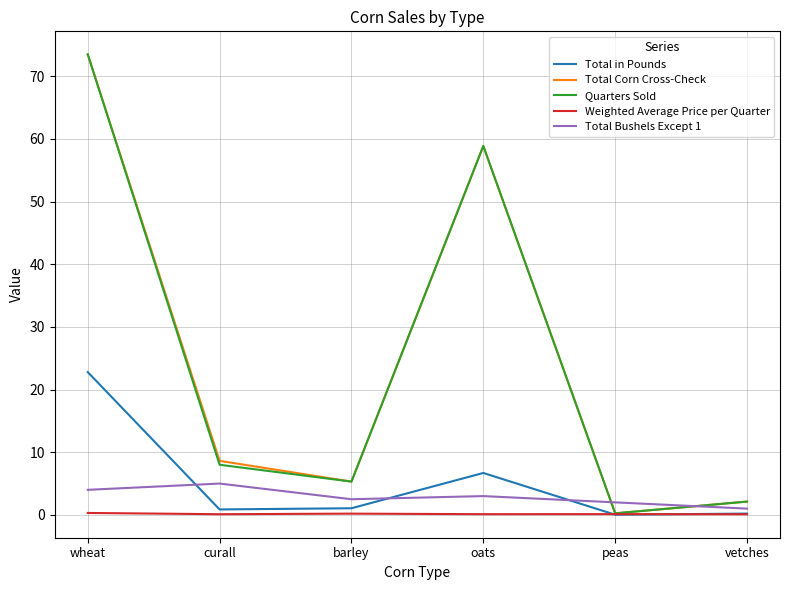

True or false: Total Bushels Except 1 and Quarters Sold cross at least once.

True